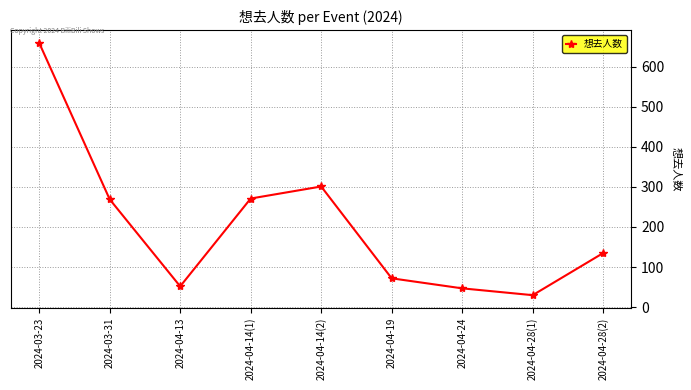

What is the average value?

204